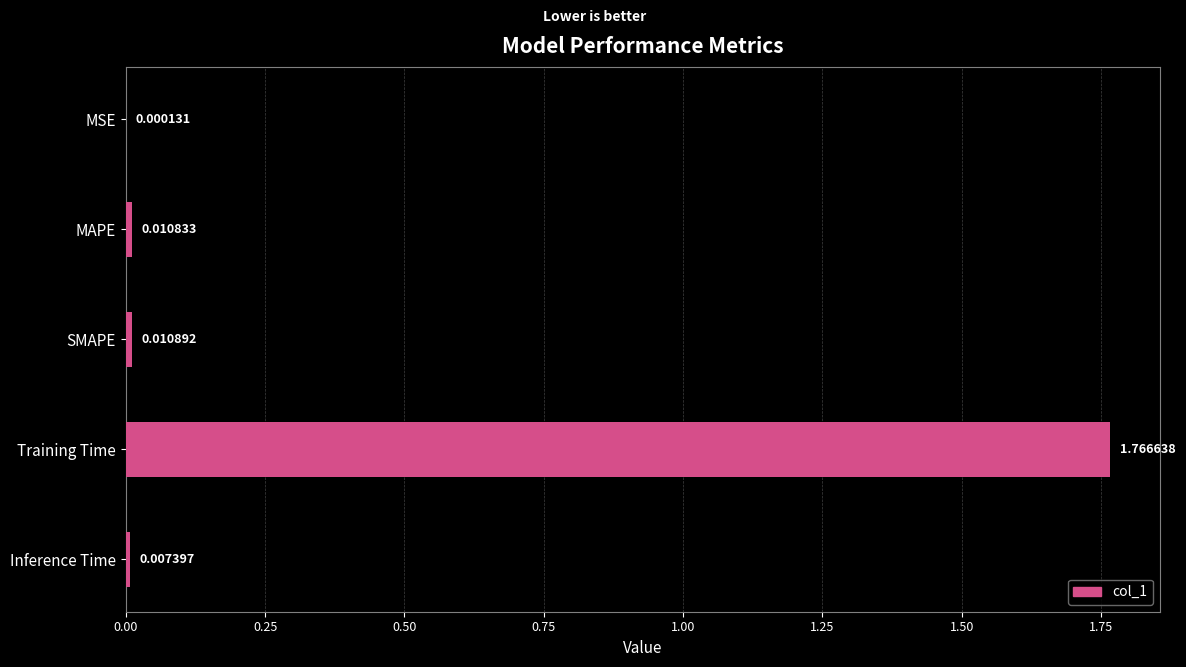

Between MAPE and Training Time, which is larger?

Training Time